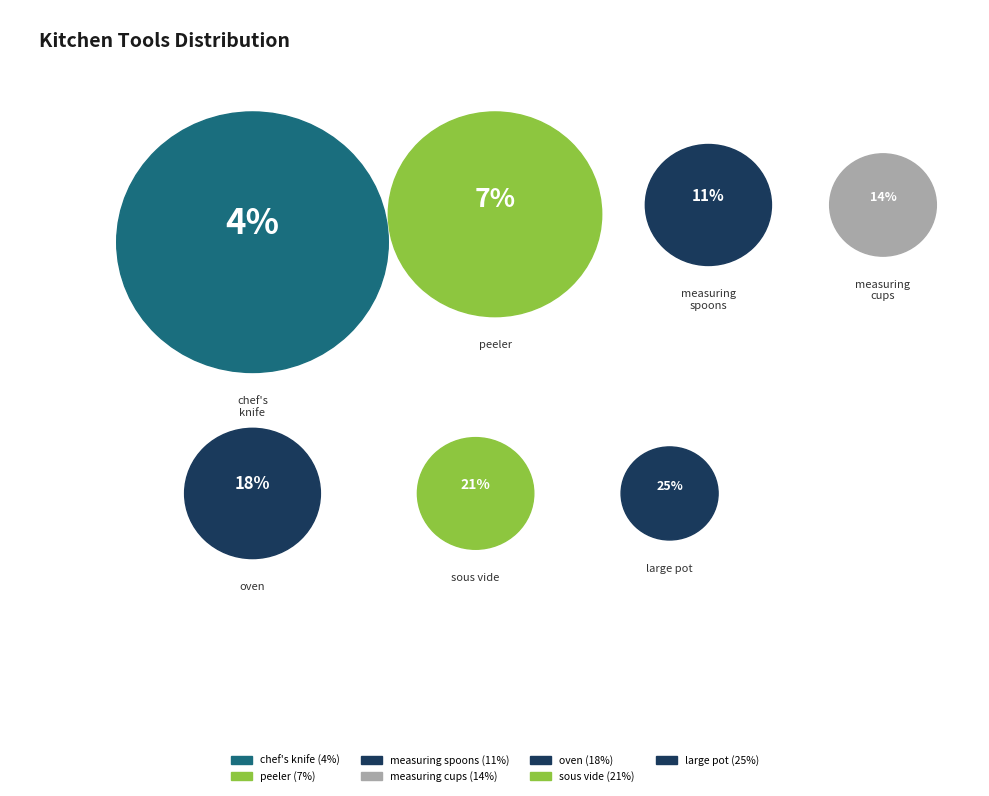

Count the number of slices in the pie.

7